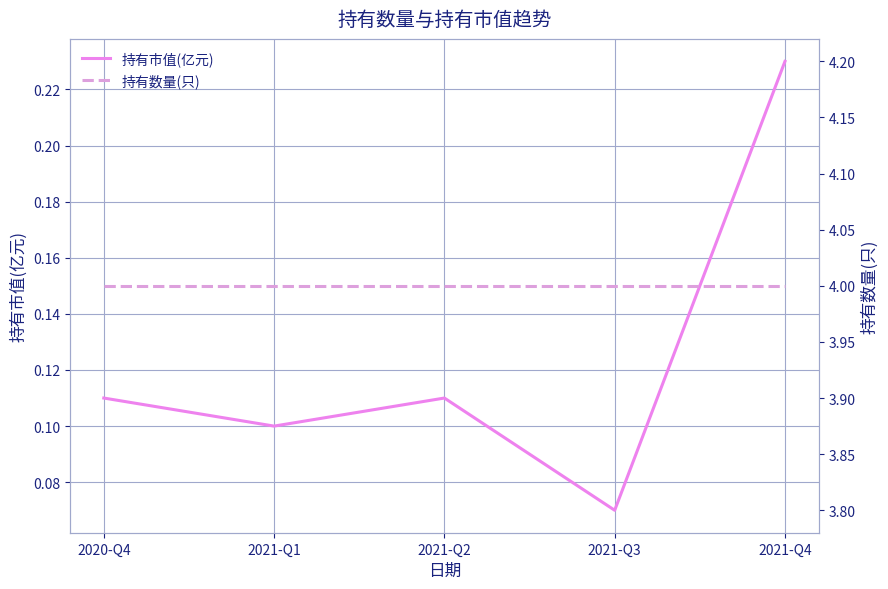

Count the number of data series in this chart.

2